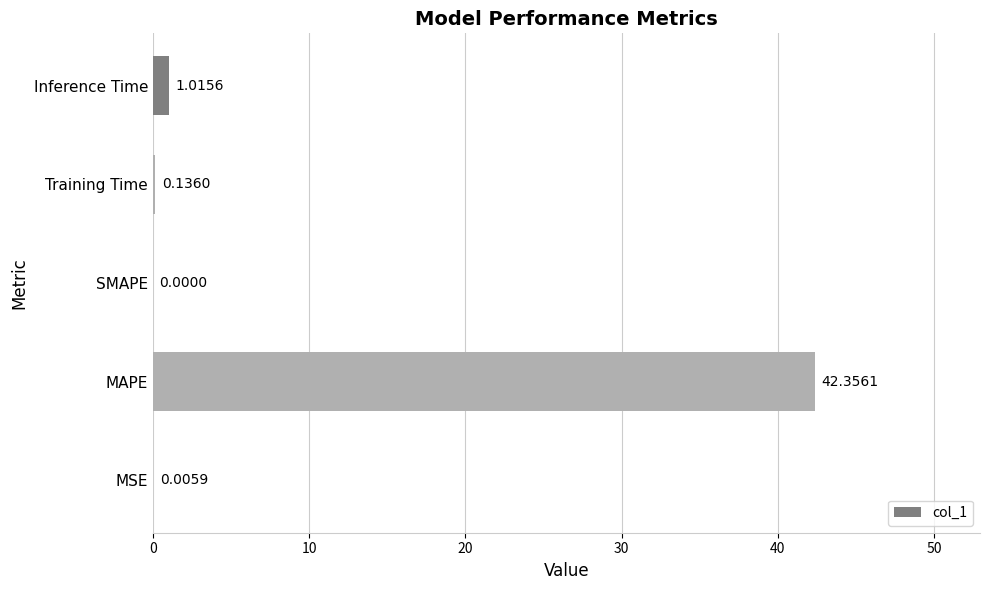

How many categories are shown in the chart?

5